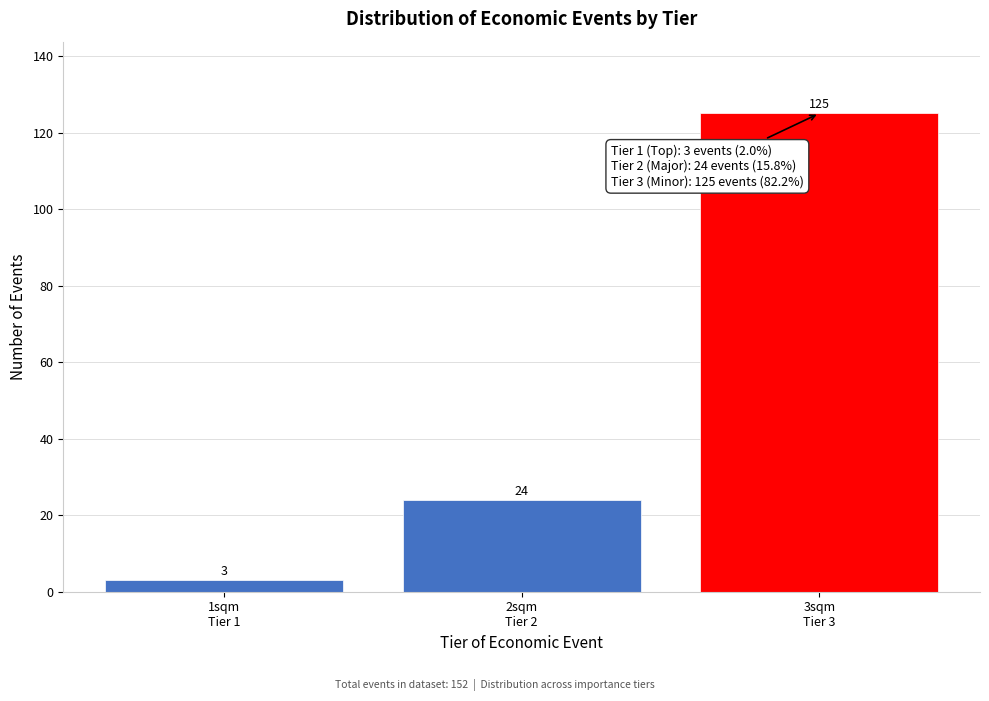

Reading right to left, transcribe all the data shown in this chart.

125	24	3